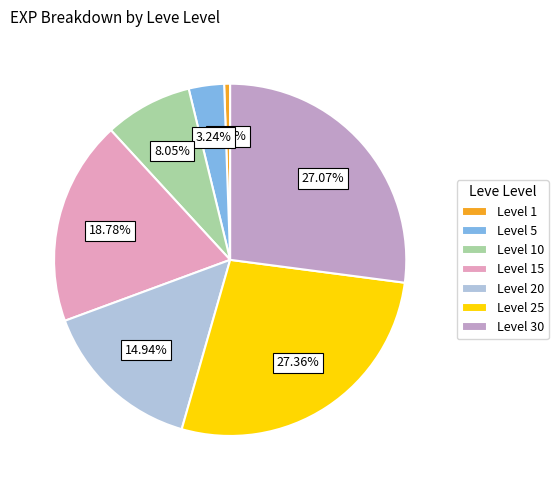

Which category has the smallest portion of the pie?

Level 1